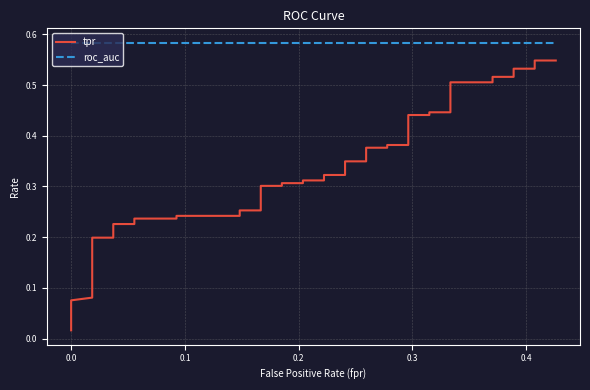

What are all the series names shown in the legend?

tpr, roc_auc